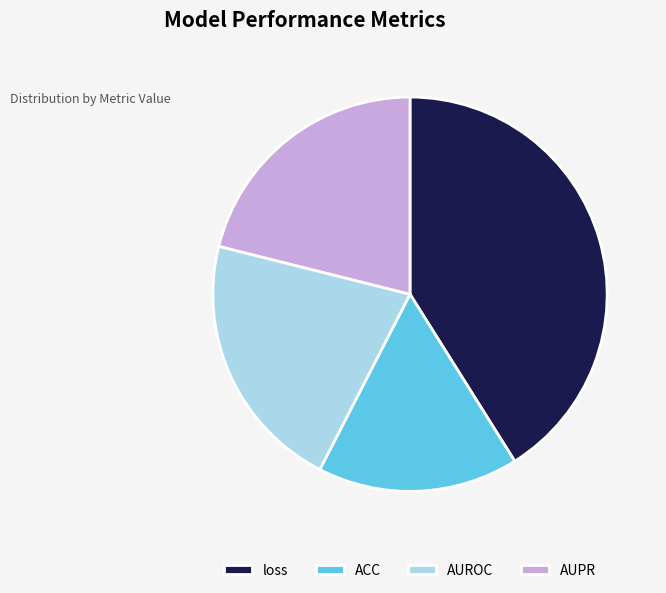

Does any single category account for the majority?

No